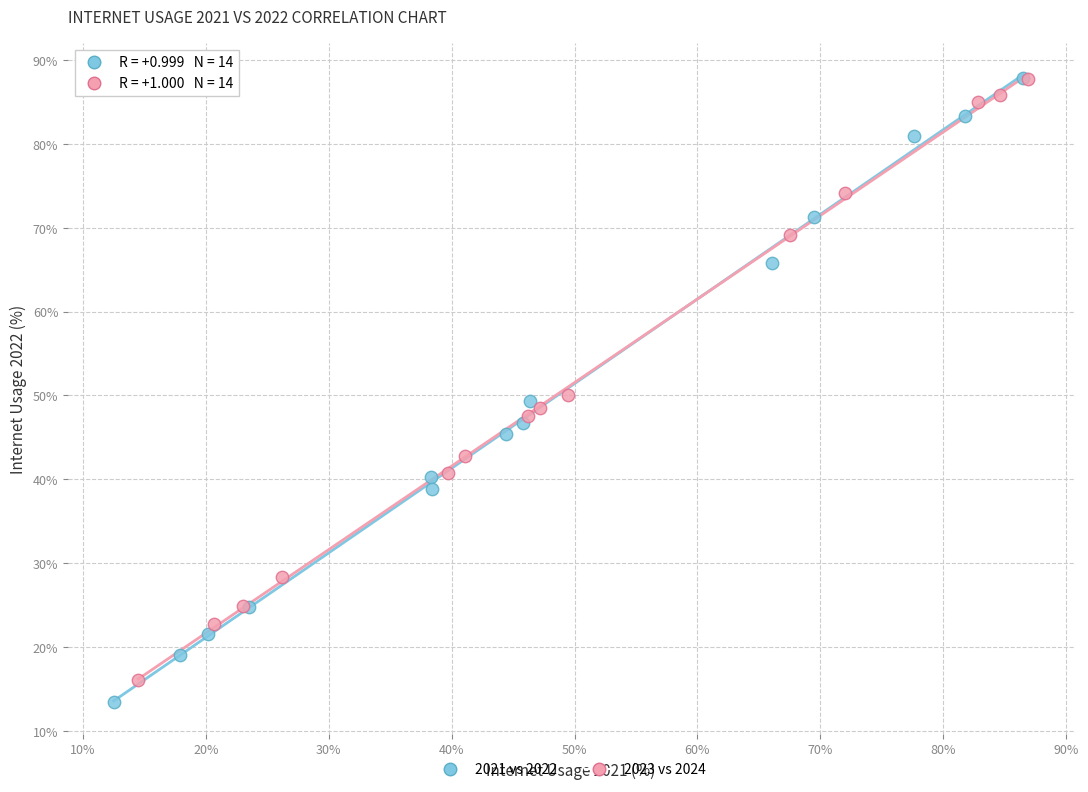

Which series has the largest Y range (max minus min)?

2021 vs 2022